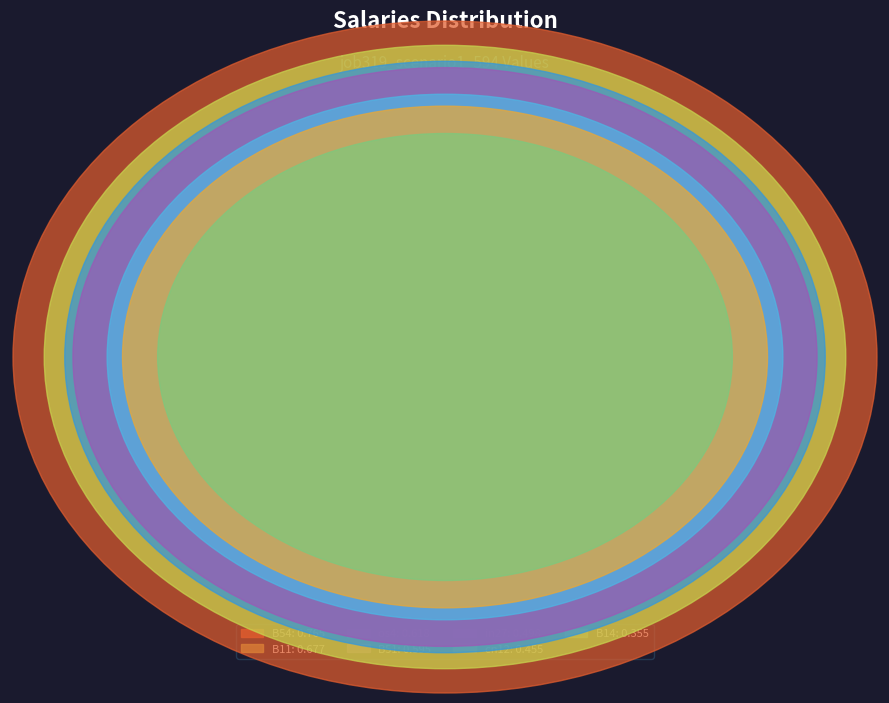

Which category has the smallest portion of the pie?

B14